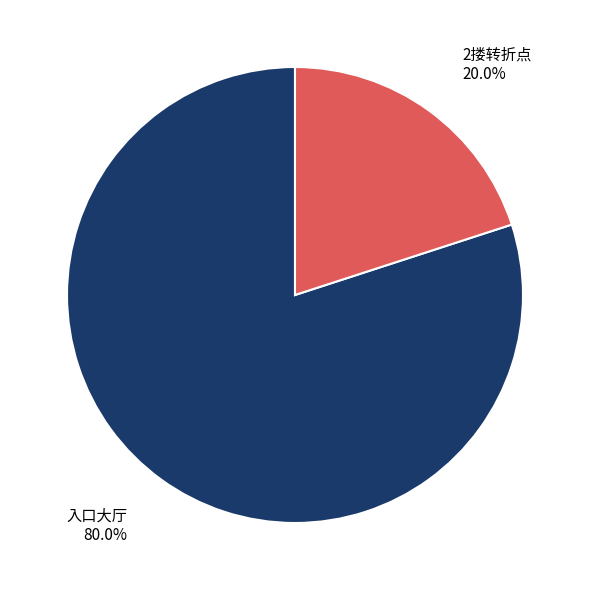

To the nearest percent, what is the difference between the 2搂转折点 and 入口大厅 slice percentages?

60%